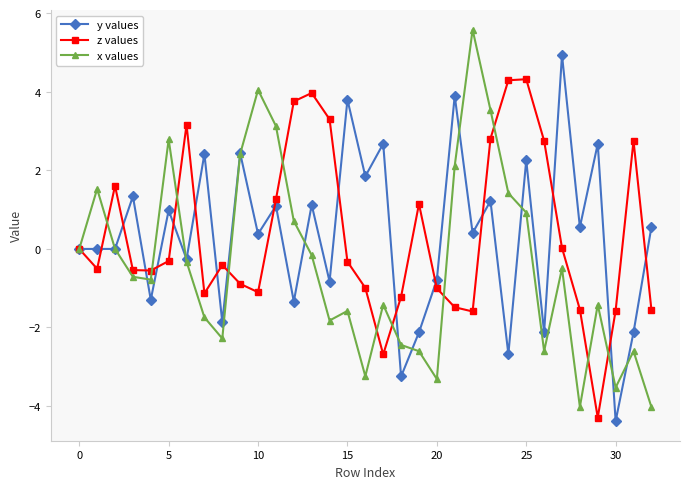

What is the greatest value displayed?

5.6